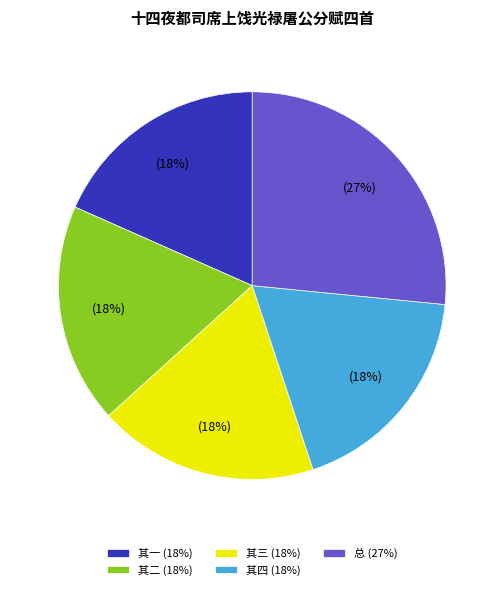

To the nearest percent, what portion does 其一 (18%) represent?

18%